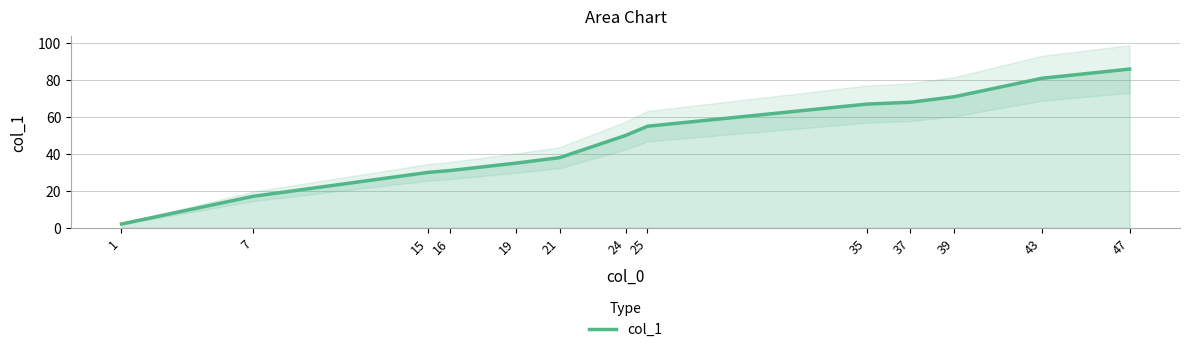

The value at 37 is 95. True or false?

False